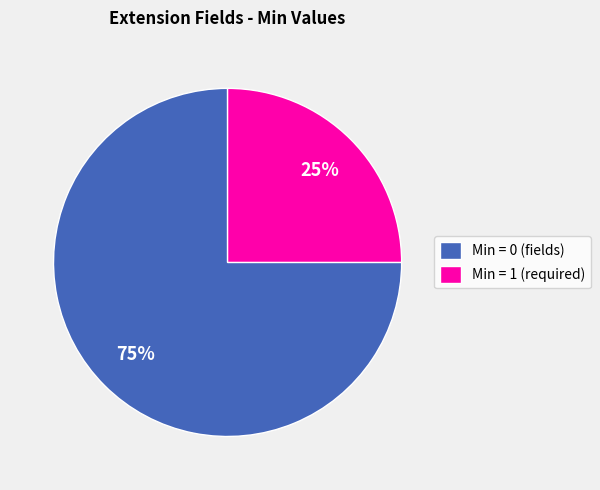

To the nearest percent, what is the average slice percentage?

50%